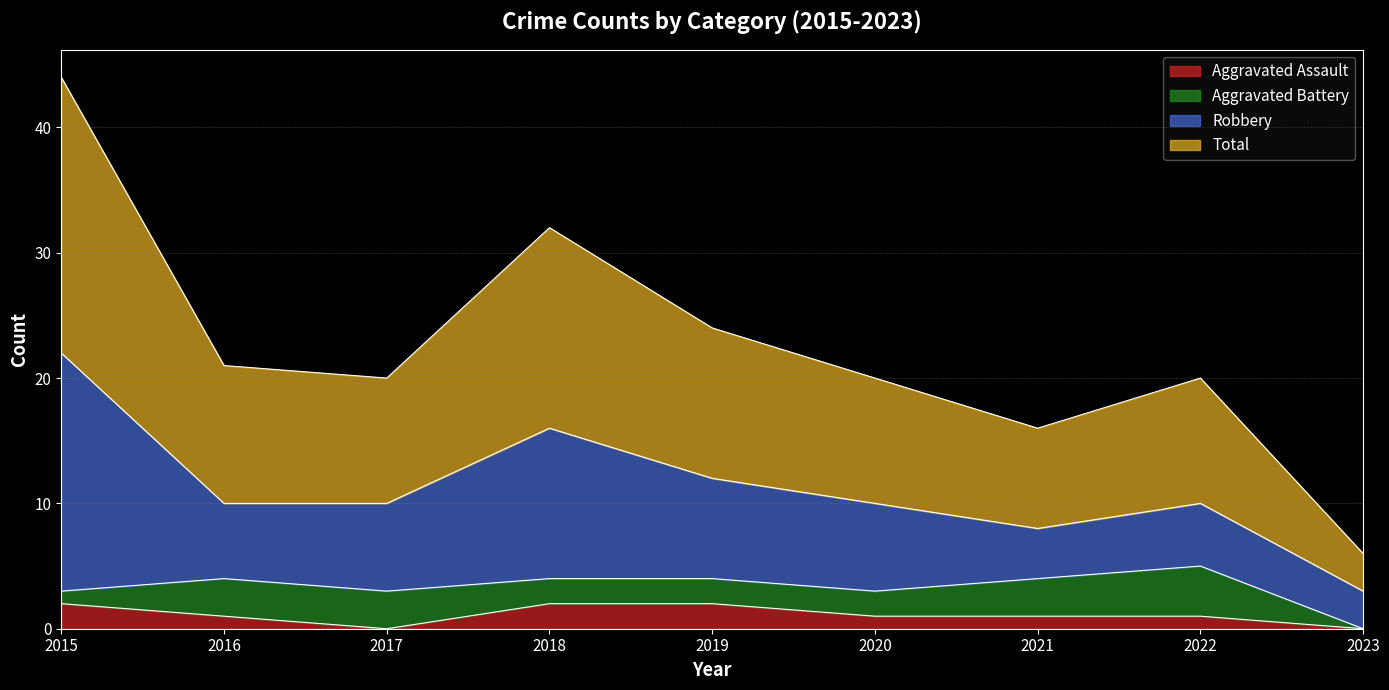

Does the chart have visible grid lines?

Yes